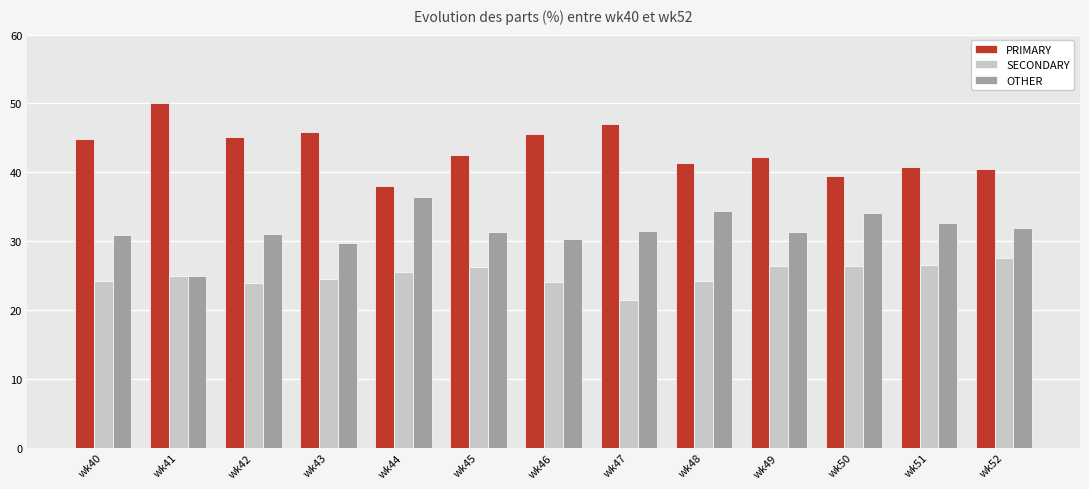

The SECONDARY series shows 27.5 at wk52. True or false?

True